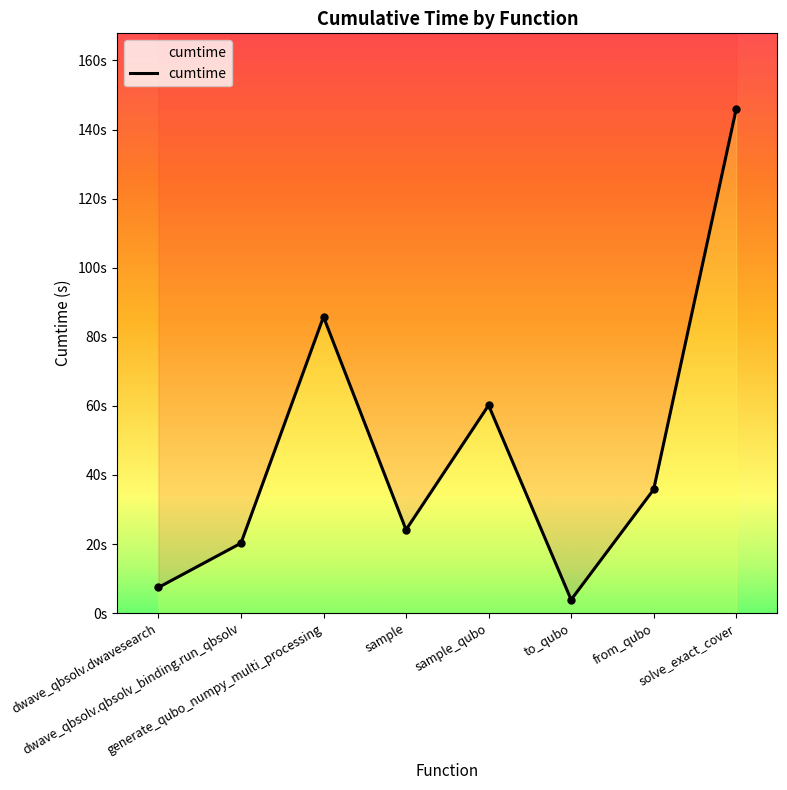

True or false: the data shows 11.7 at dwave_qbsolv.dwavesearch.

False